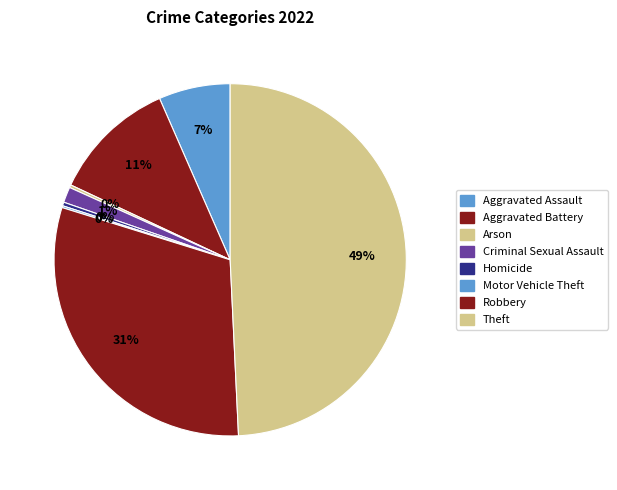

To the nearest percent, what is the difference between the largest and smallest slice percentages?

49%